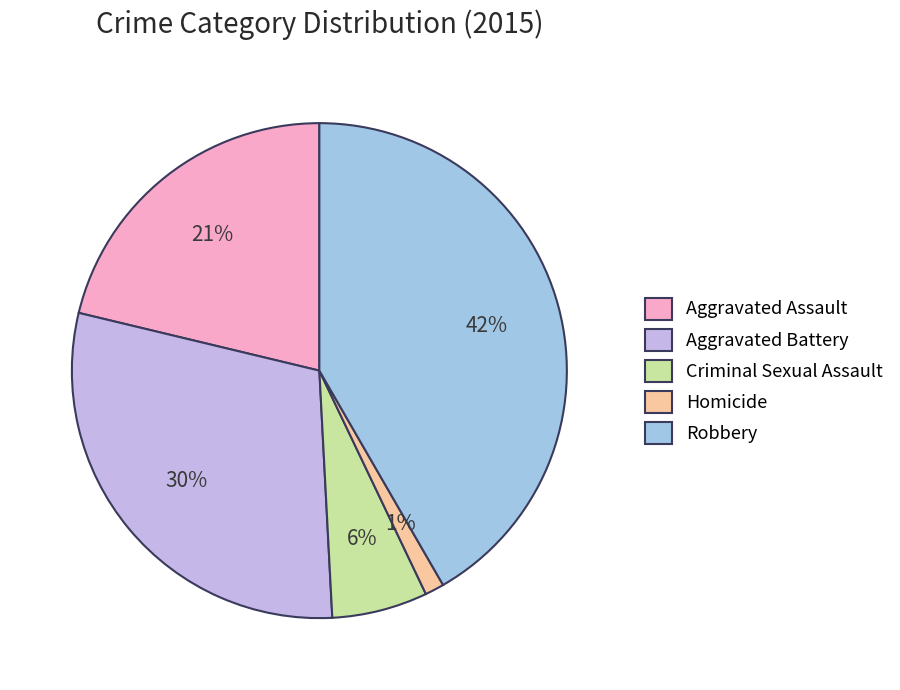

How many slices are in this pie chart?

5